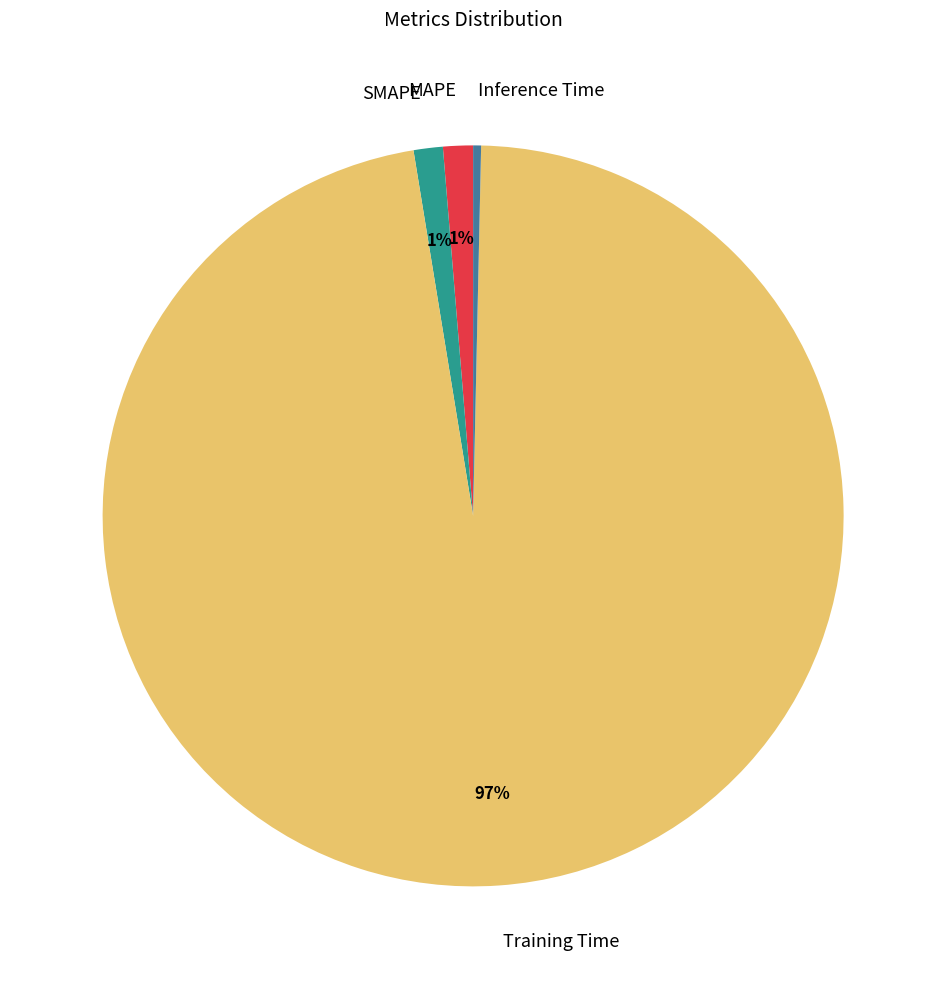

Which slice represents more than half of the pie?

Training Time